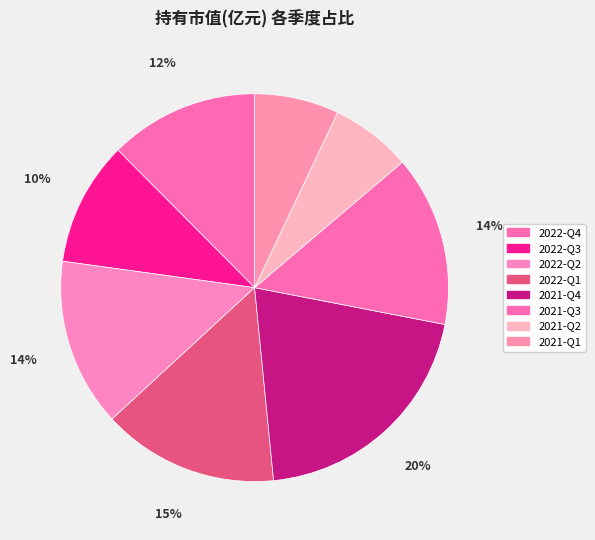

Count the number of slices in the pie.

8